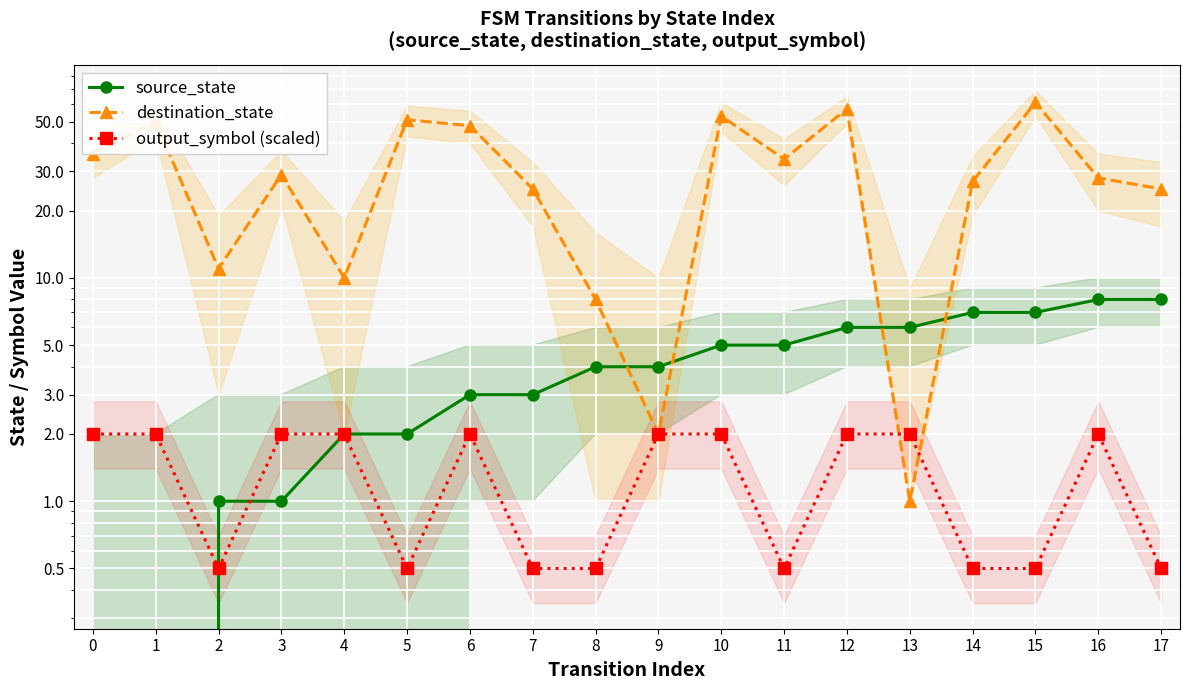

What is the highest value of the destination_state series?

61.0